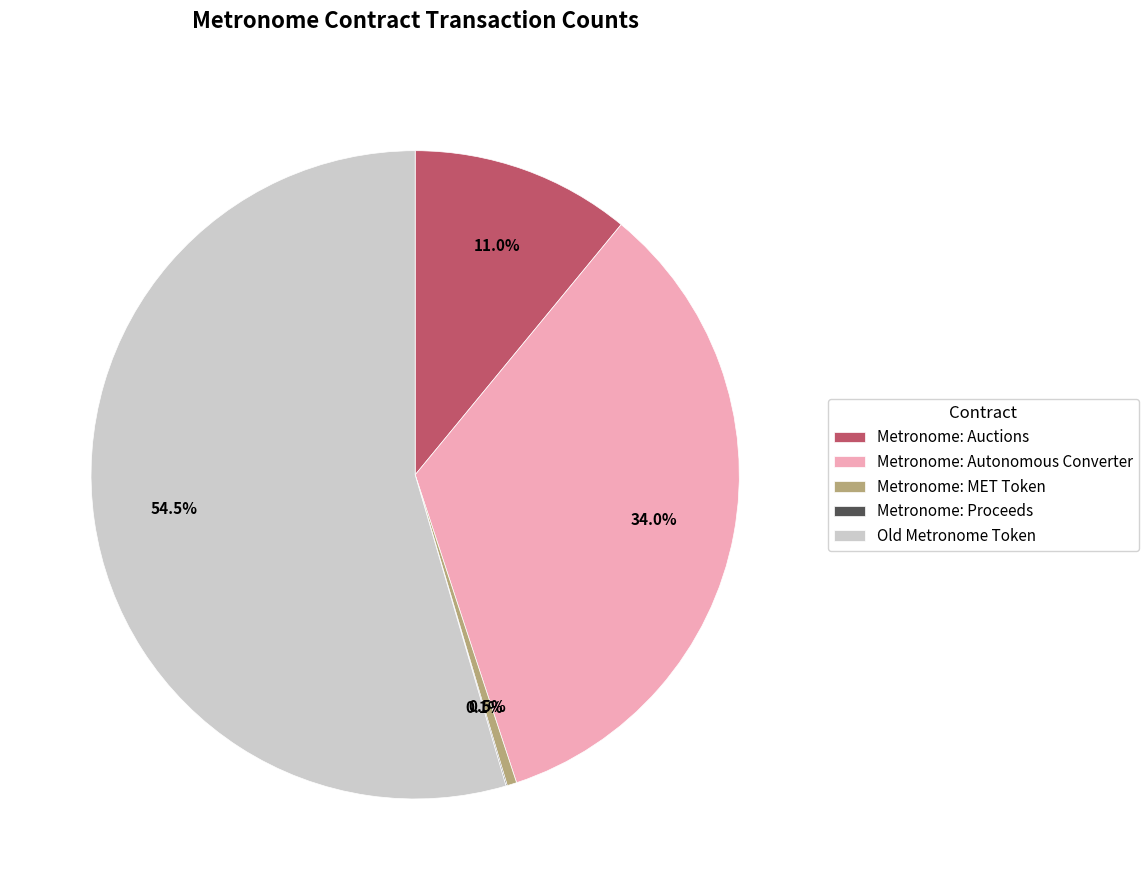

What percentage is NOT represented by Metronome: Autonomous Converter?

66.0%